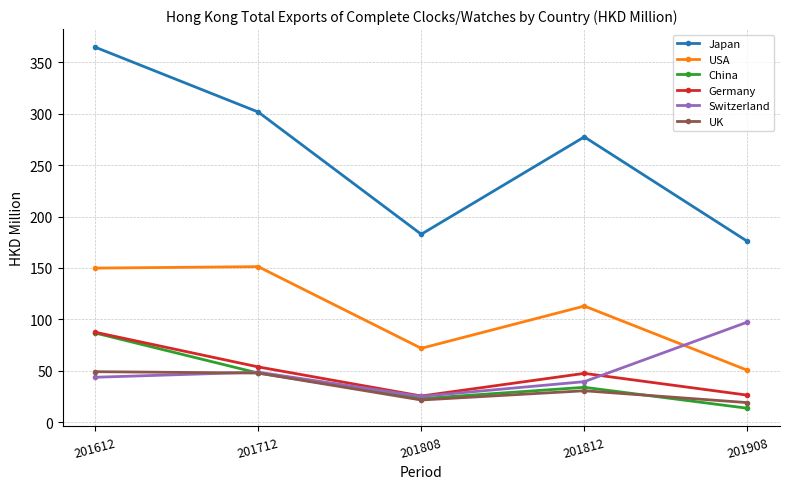

True or false: Germany and USA intersect in this chart.

False